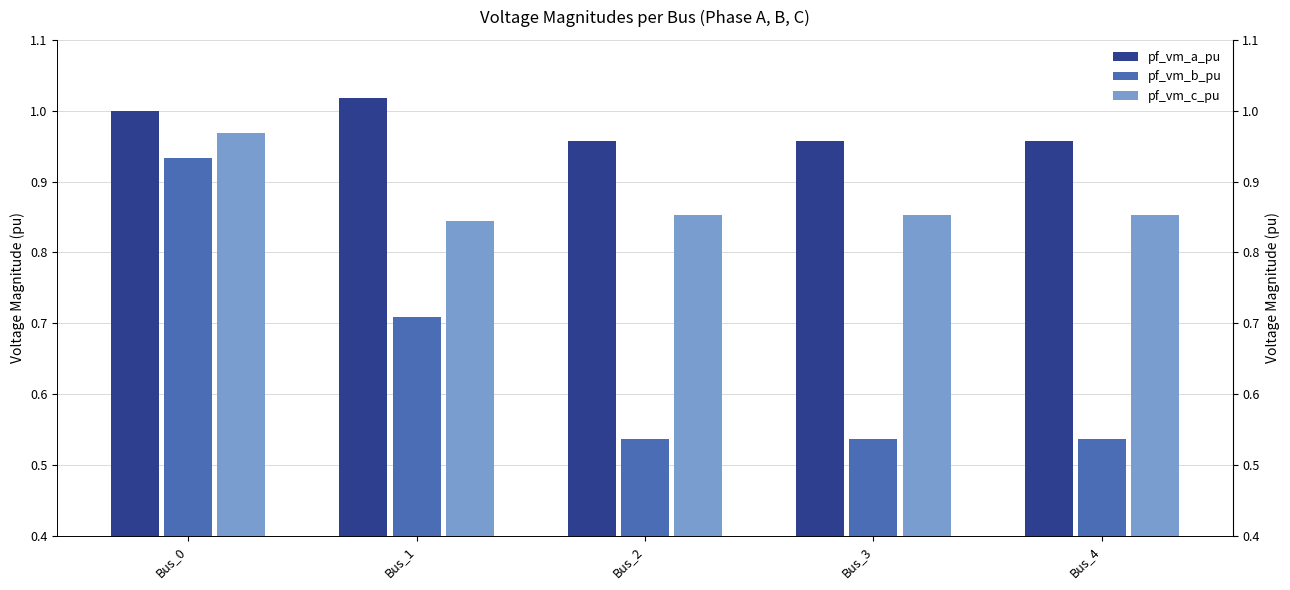

Which series changed the most between Bus_2 and Bus_3?

pf_vm_b_pu